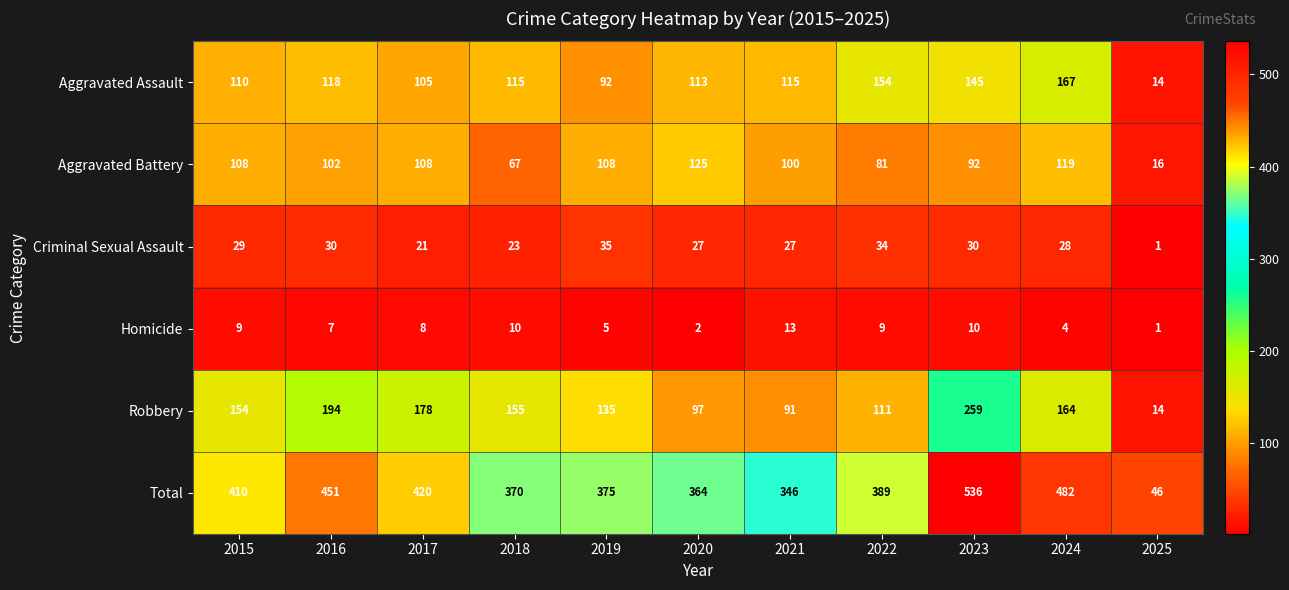

How many data points in Homicide are less than 8?

5